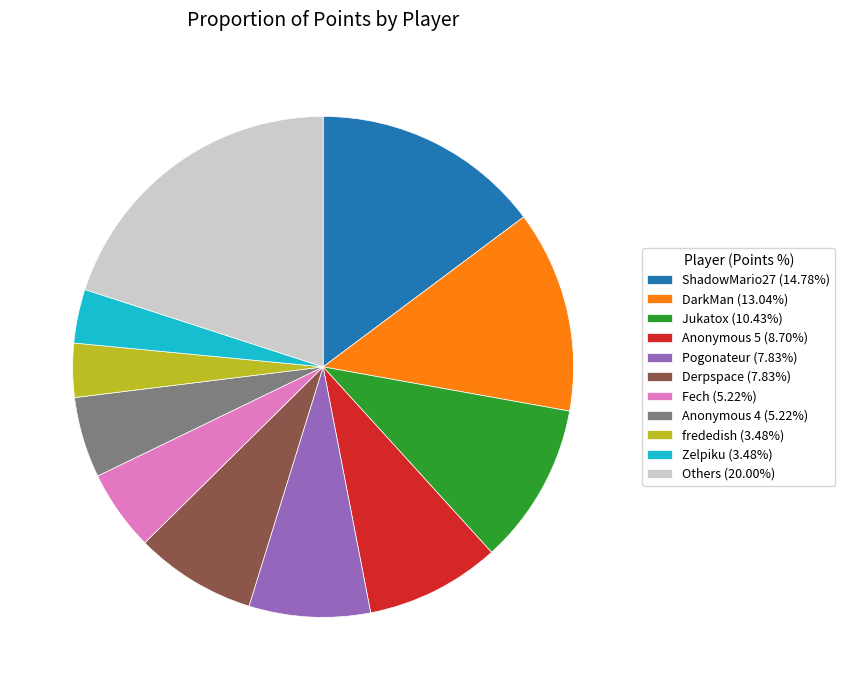

Does Zelpiku (3.48%) account for over 50% of the chart?

No